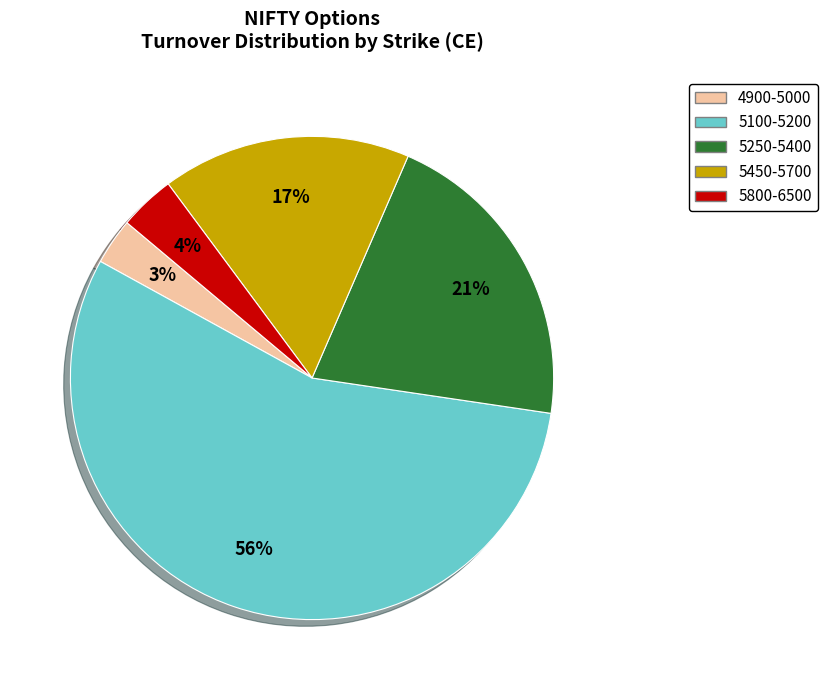

Does any single category account for the majority?

Yes